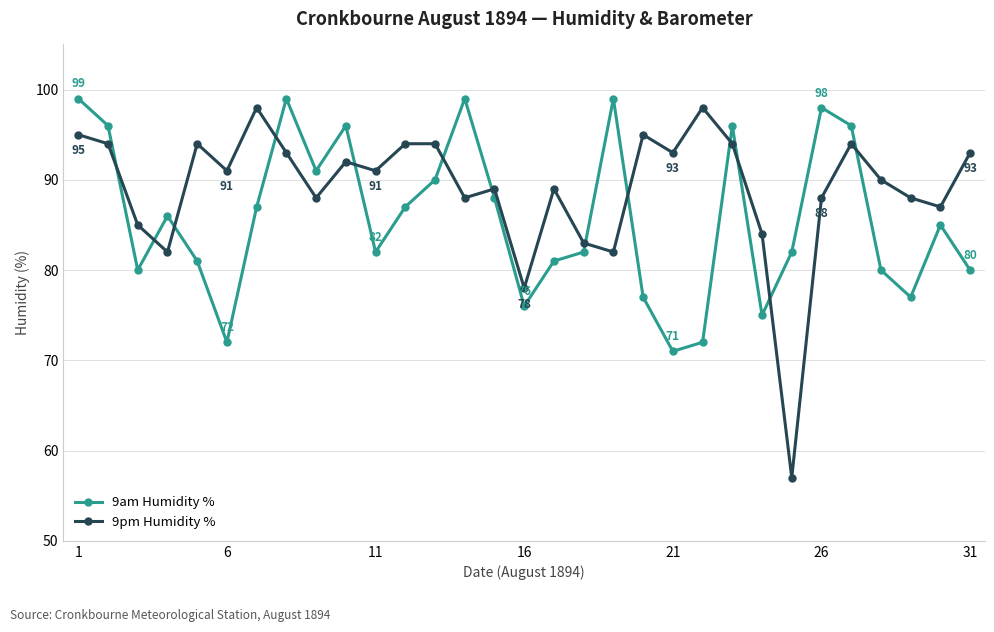

Which series ends up on top after the final intersection of 9am Humidity % and 9pm Humidity %?

9pm Humidity %